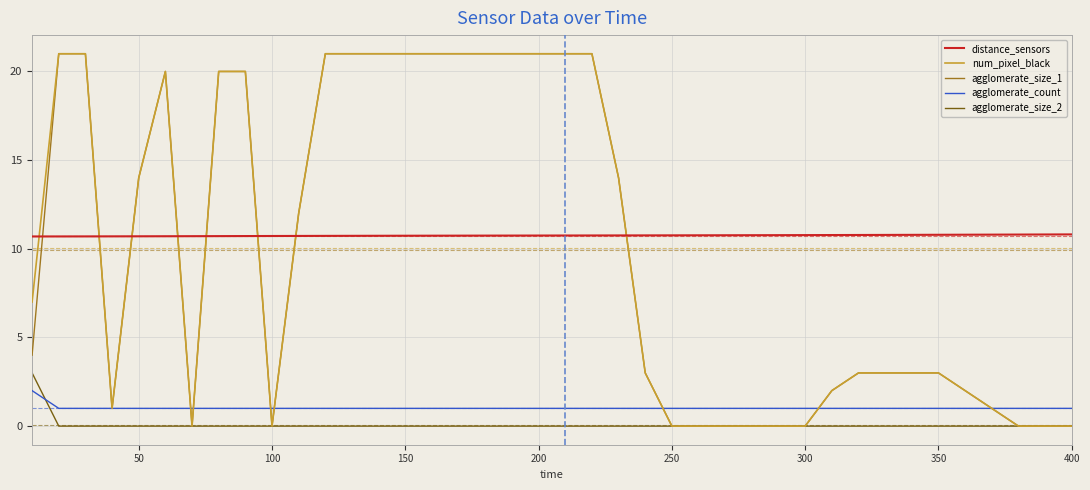

True or false: agglomerate_size_2 and distance_sensors cross at least once.

False